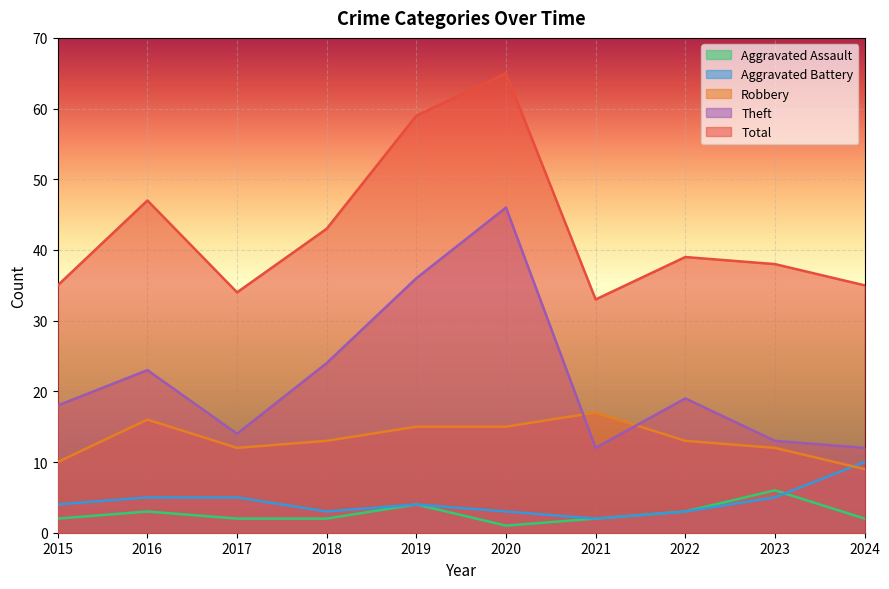

What is the difference between the maximum and minimum values in the Aggravated Assault series?

5